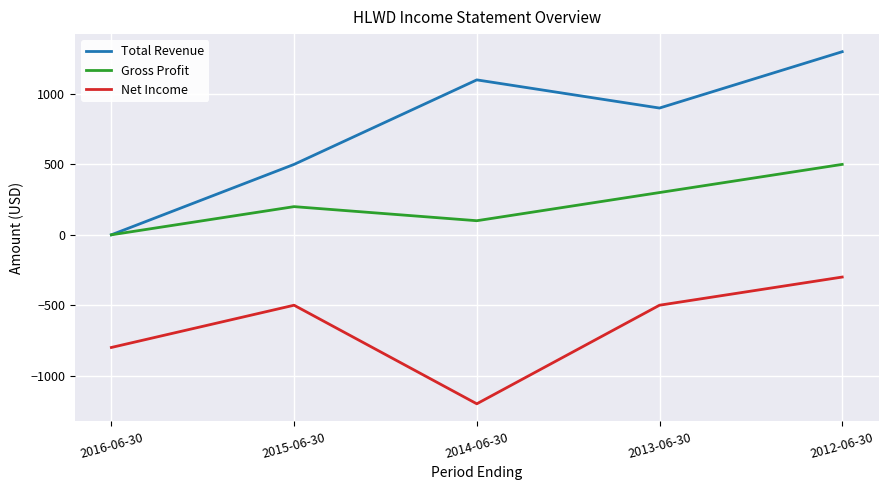

At which category is the sum across all series the highest?

2012-06-30